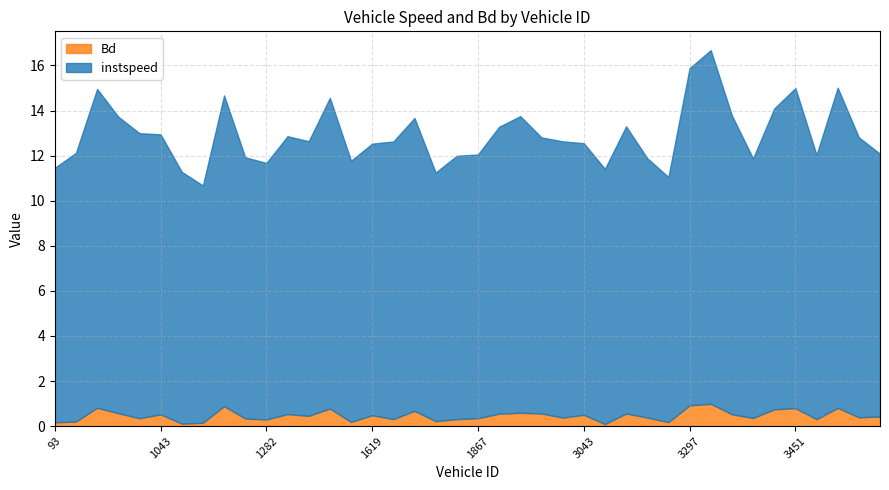

Is it true that instspeed equals 2.9 at 3284?

False